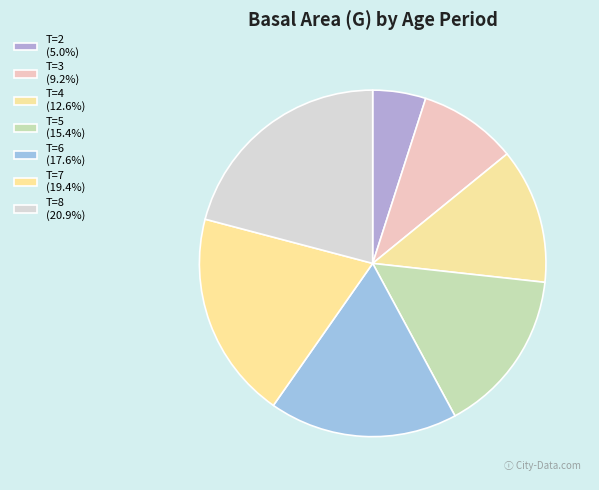

Is T=4 the majority of the pie?

No